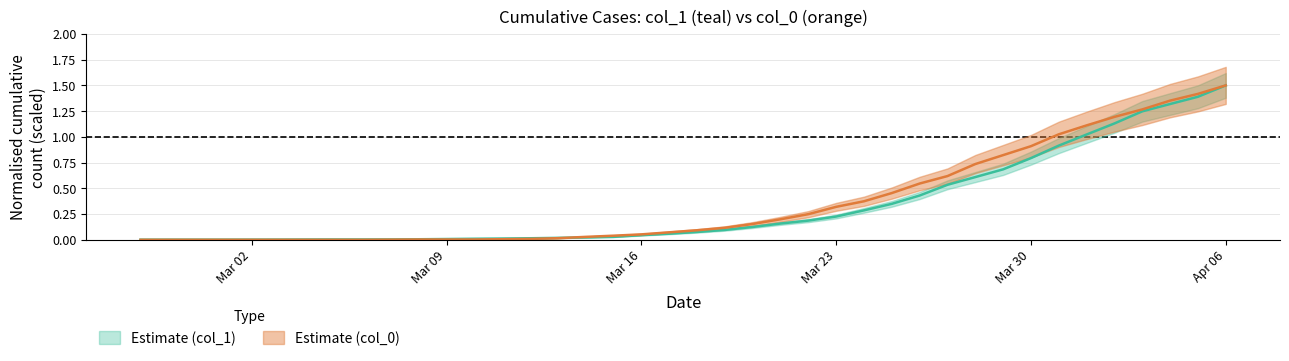

What is the value of the Estimate (col_0) point at the 34th from the left?

1.0